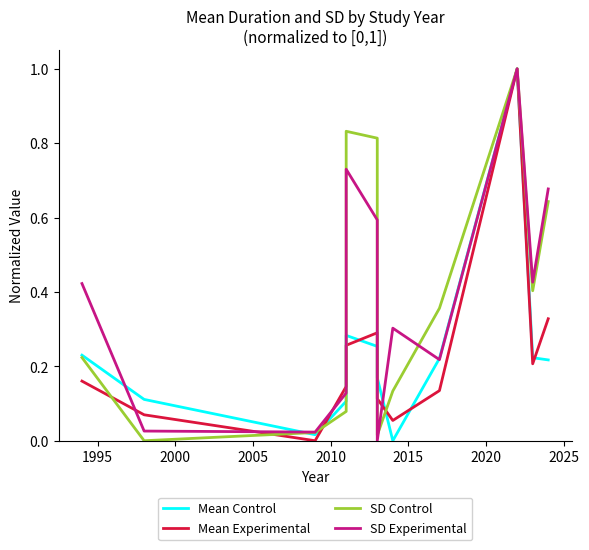

How many data points does each series have?

12